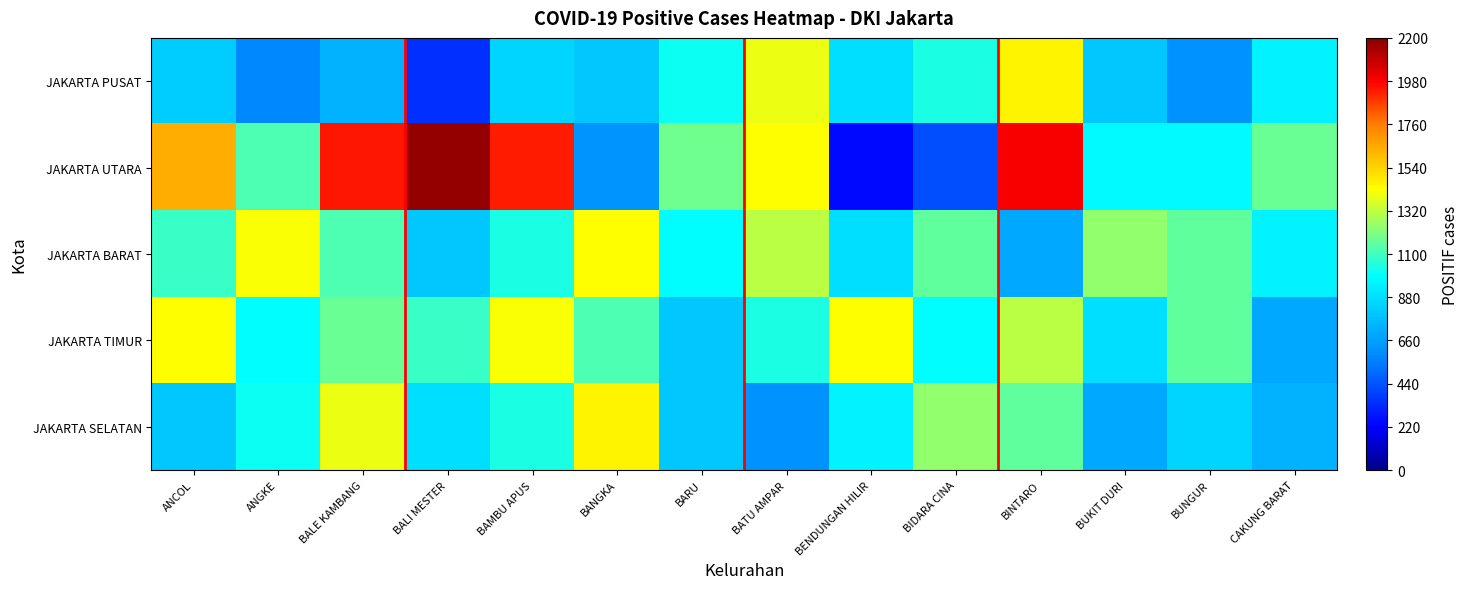

What is the total value across all series at BENDUNGAN HILIR?

4387